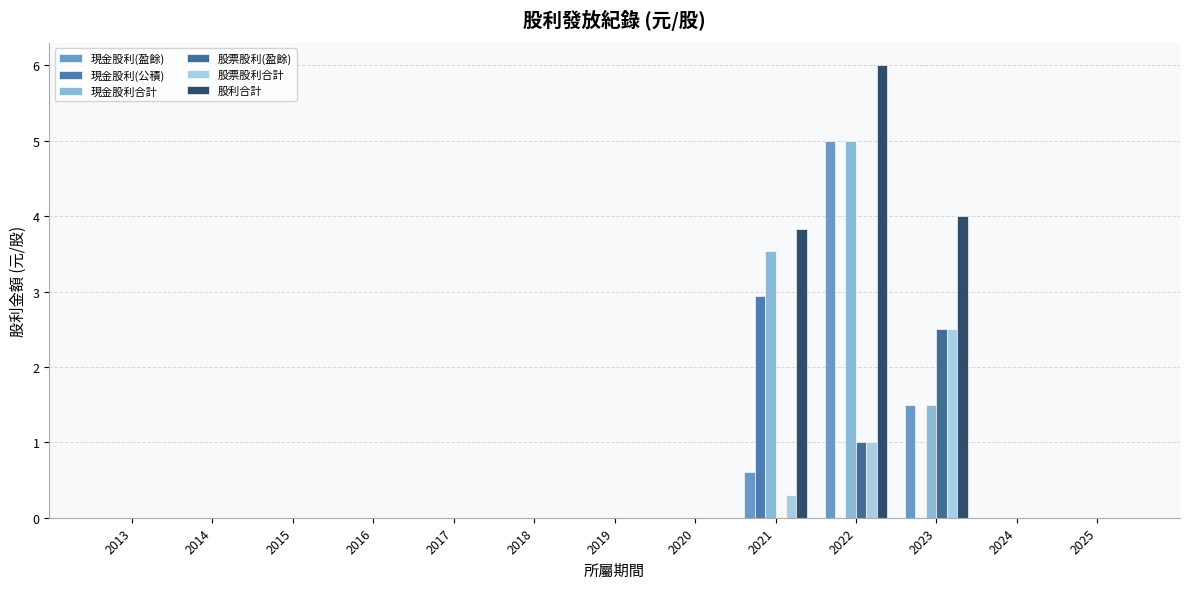

Which series changed the most between 2013 and 2014?

現金股利(盈餘)